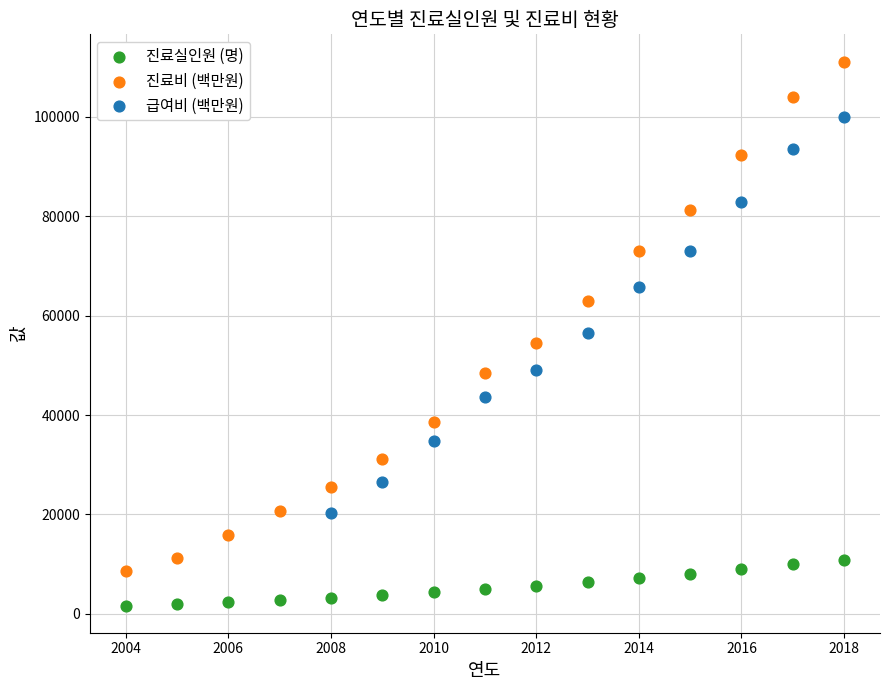

Which series reaches the minimum Y coordinate?

진료실인원 (명)